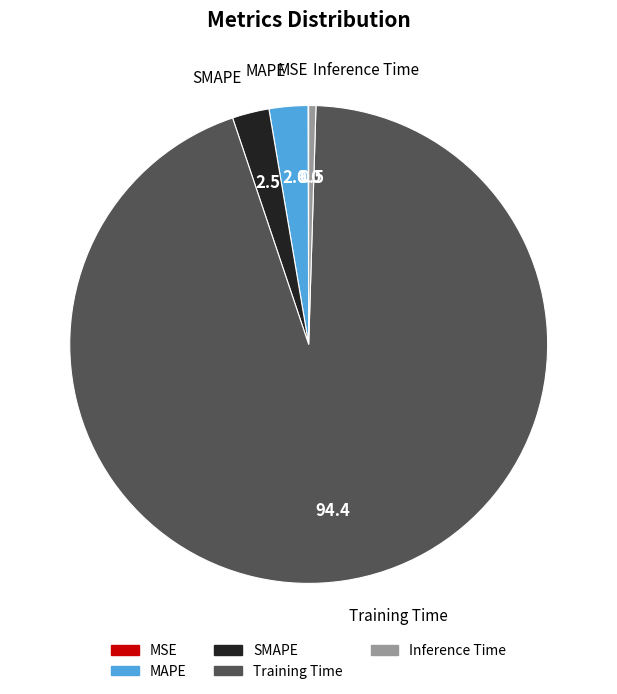

Is Training Time the majority of the pie?

Yes